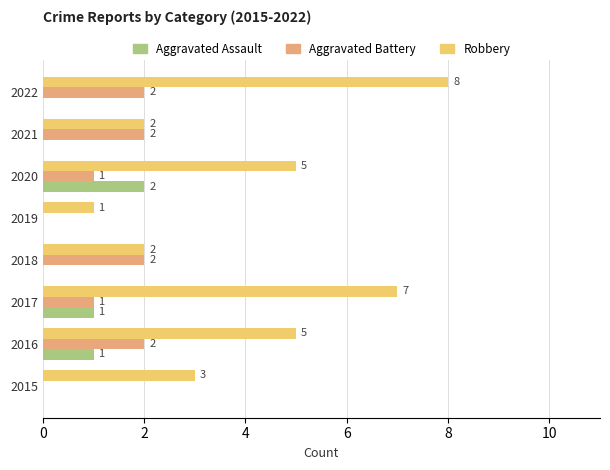

The Robbery series shows 2 at 2021. True or false?

True